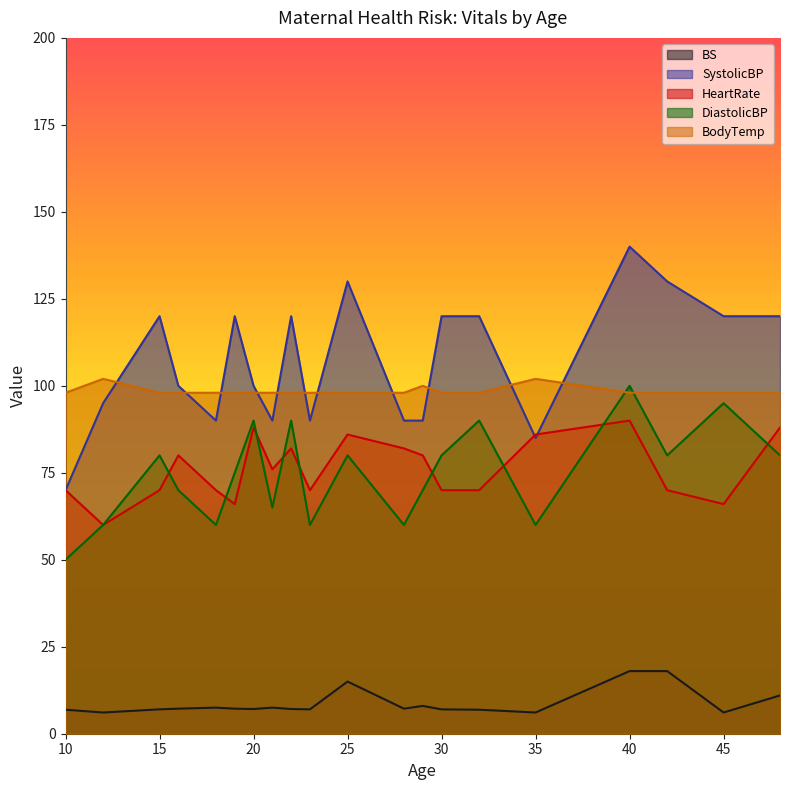

Which series changed the most between 21 and 30?

SystolicBP